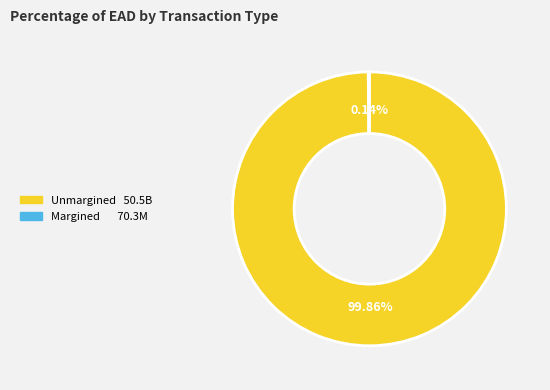

Rank the categories by value from highest to lowest.

EAD of unmargined transactions, EAD of margined transactions